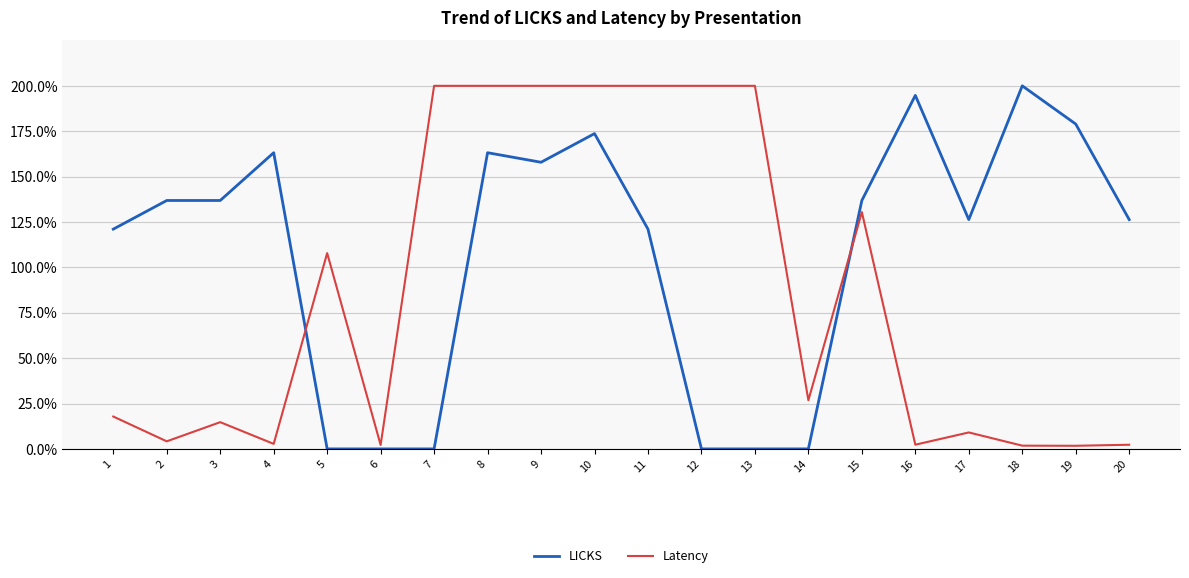

How many categories are shown in the chart?

20